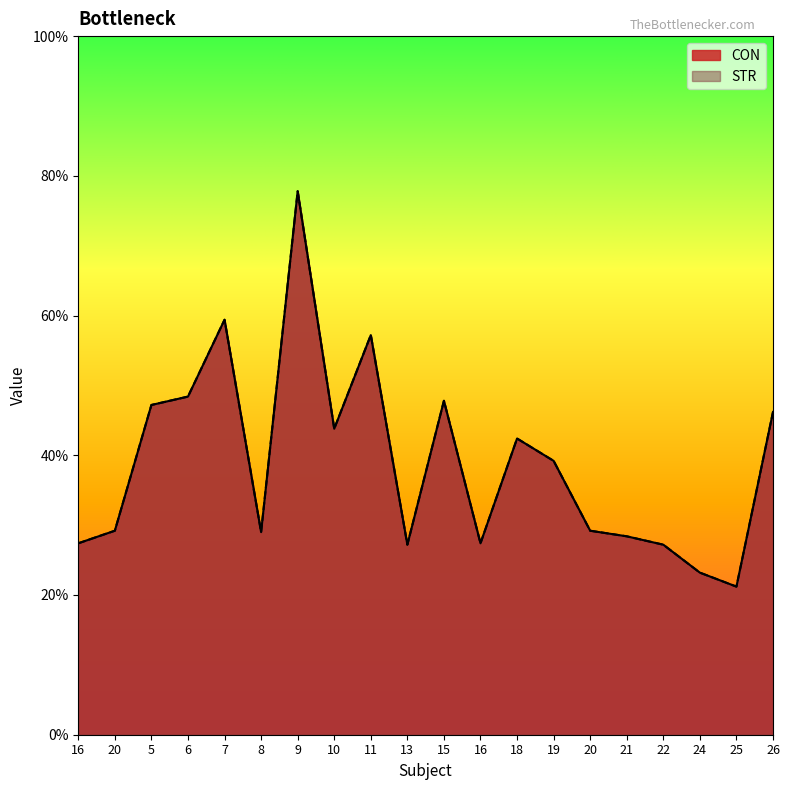

True or false: CON and STR cross at least once.

False